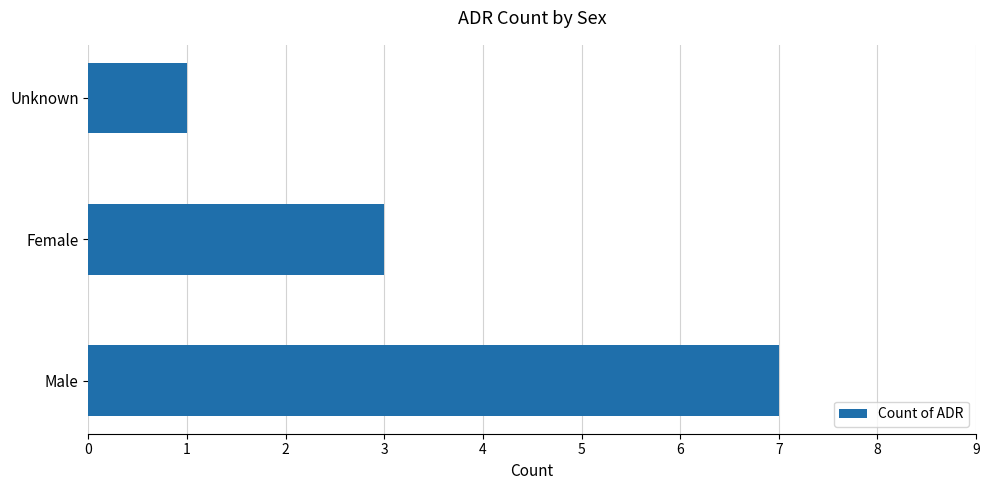

The chart shows a value of 1 at Unknown. True or false?

True